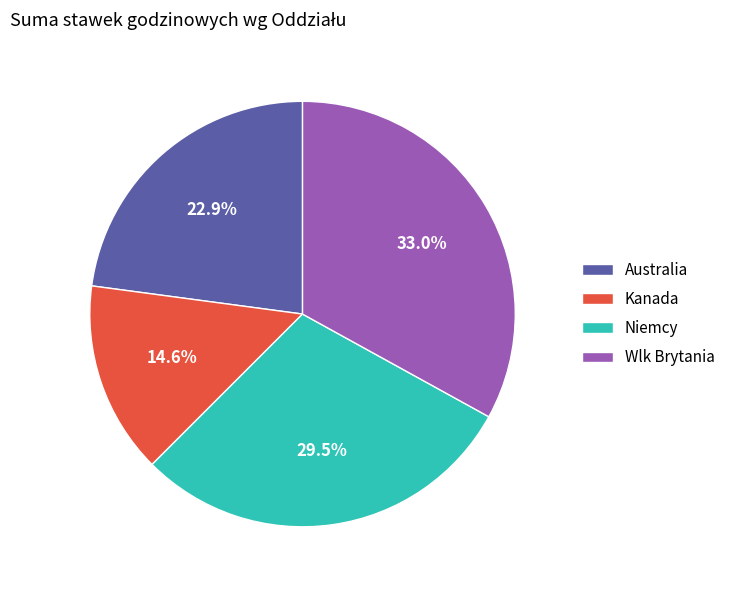

Count the number of slices in the pie.

4